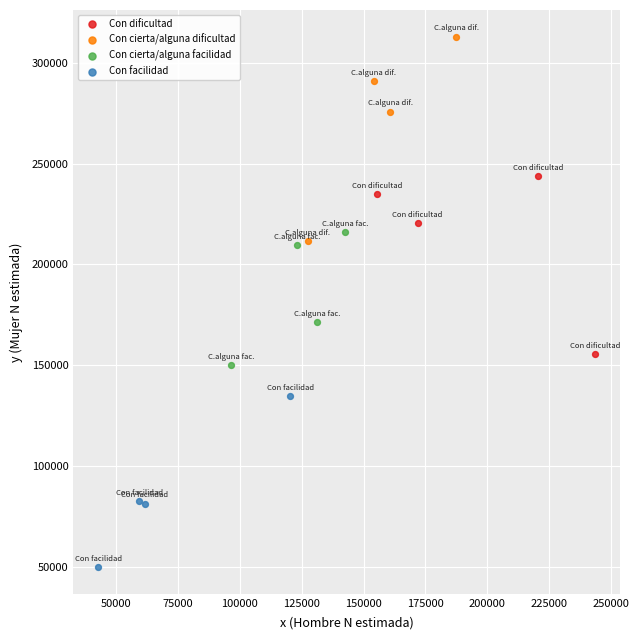

Which series has the widest spread of Y values?

Con cierta/alguna dificultad